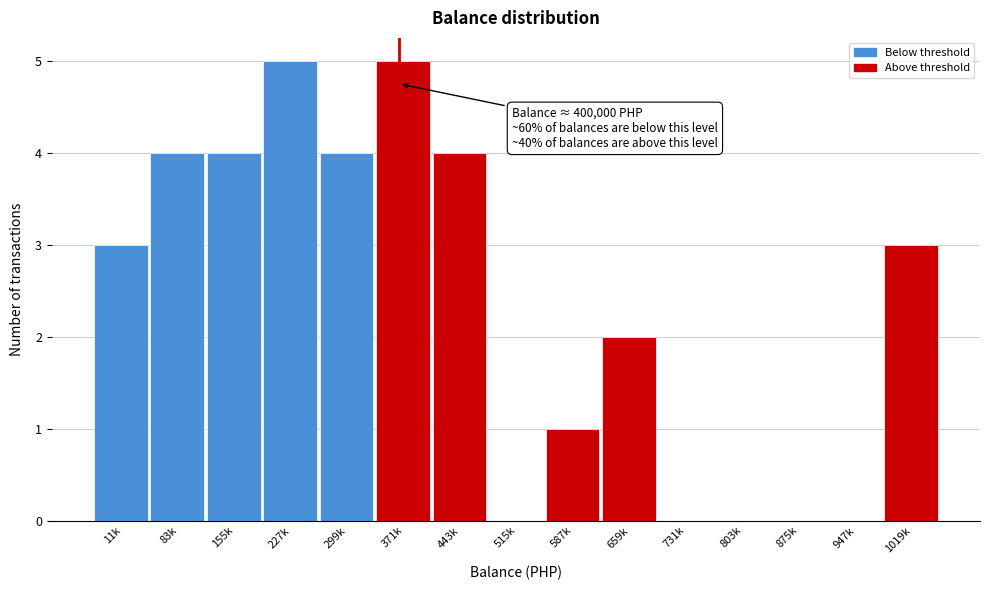

Reading left to right, transcribe all the data shown in this chart.

11k=3	83k=4	155k=4	227k=5	299k=4	371k=5	443k=4	515k=0	587k=1	659k=2	731k=0	803k=0	875k=0	947k=0	1019k=3